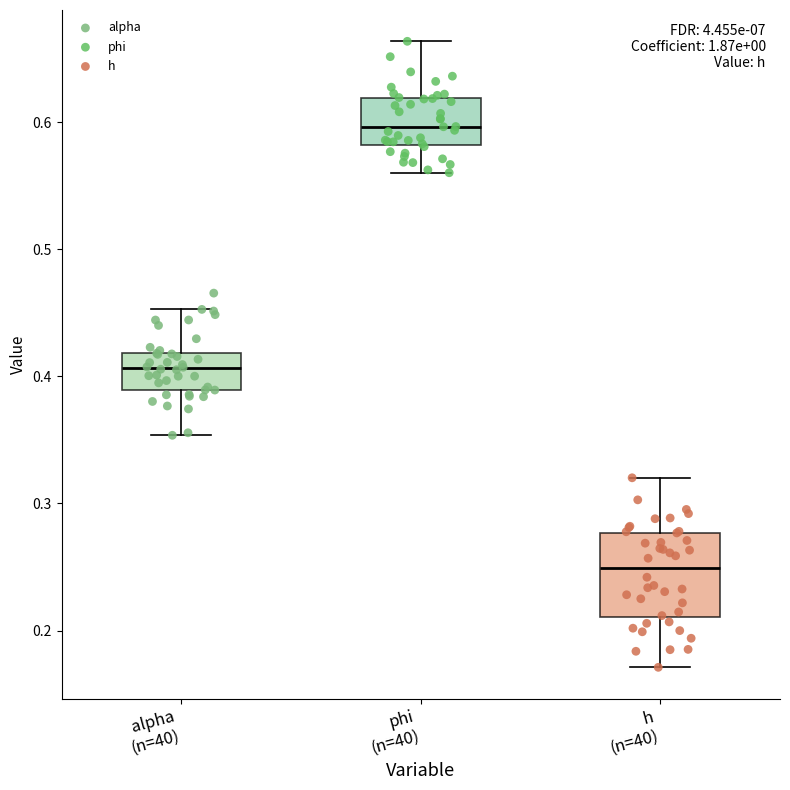

Which box's median line is the lowest?

h (n=40)